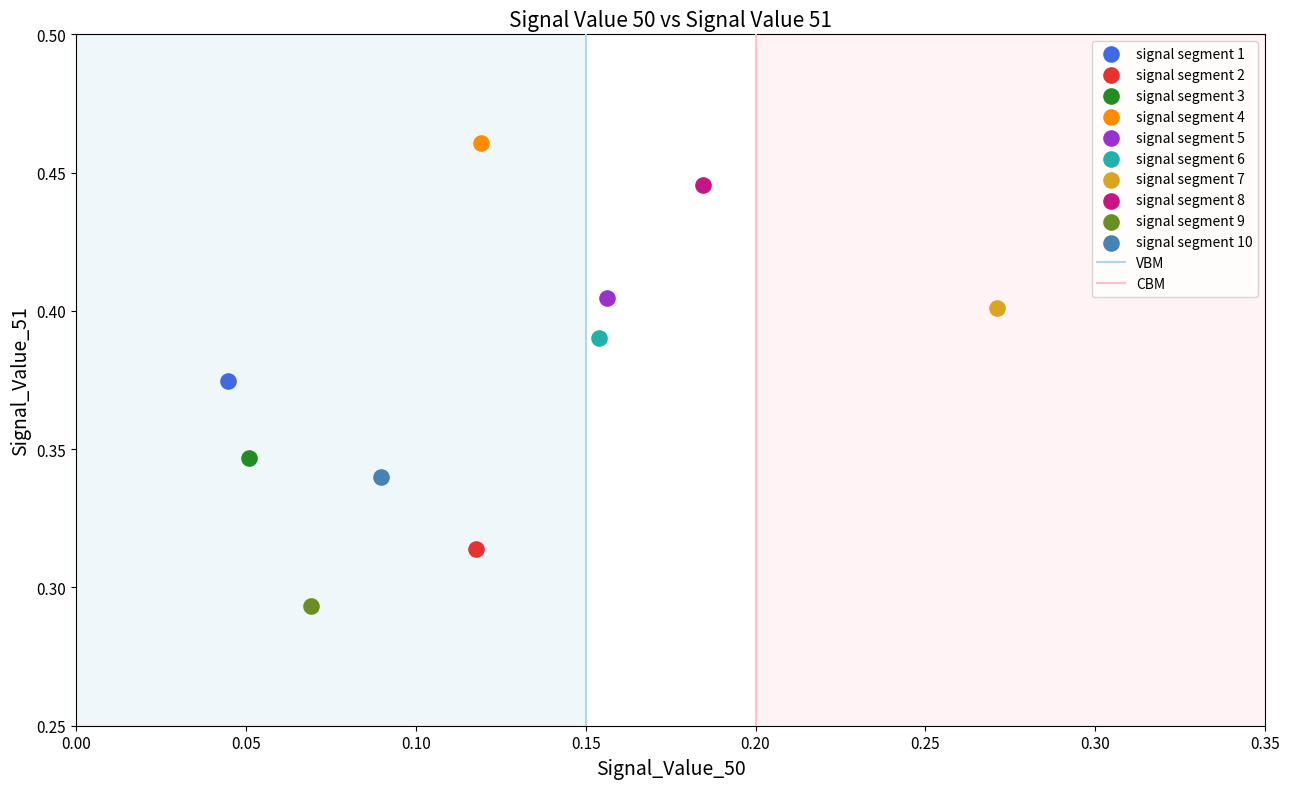

Which series reaches the minimum Y coordinate?

signal segment 9